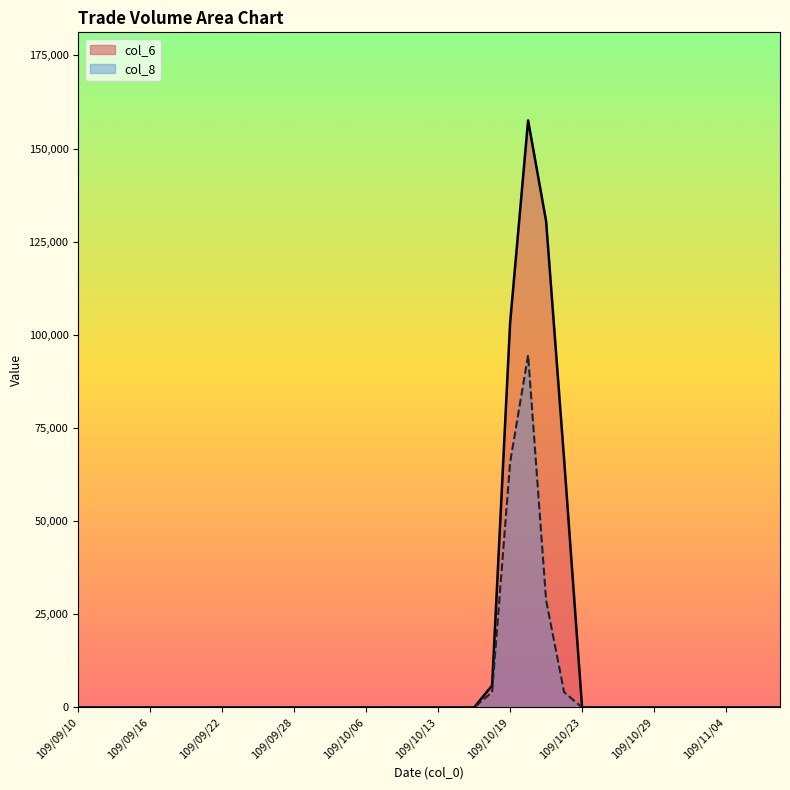

List the labels in order of col_6 value, largest first.

109/10/20, 109/10/21, 109/10/19, 109/10/22, 109/10/16, 109/09/10, 109/09/11, 109/09/14, 109/09/15, 109/09/16, 109/09/17, 109/09/18, 109/09/21, 109/09/22, 109/09/23, 109/09/24, 109/09/25, 109/09/28, 109/09/29, 109/09/30, 109/10/05, 109/10/06, 109/10/07, 109/10/08, 109/10/12, 109/10/13, 109/10/14, 109/10/15, 109/10/23, 109/10/26, 109/10/27, 109/10/28, 109/10/29, 109/10/30, 109/11/02, 109/11/03, 109/11/04, 109/11/05, 109/11/06, 109/11/09